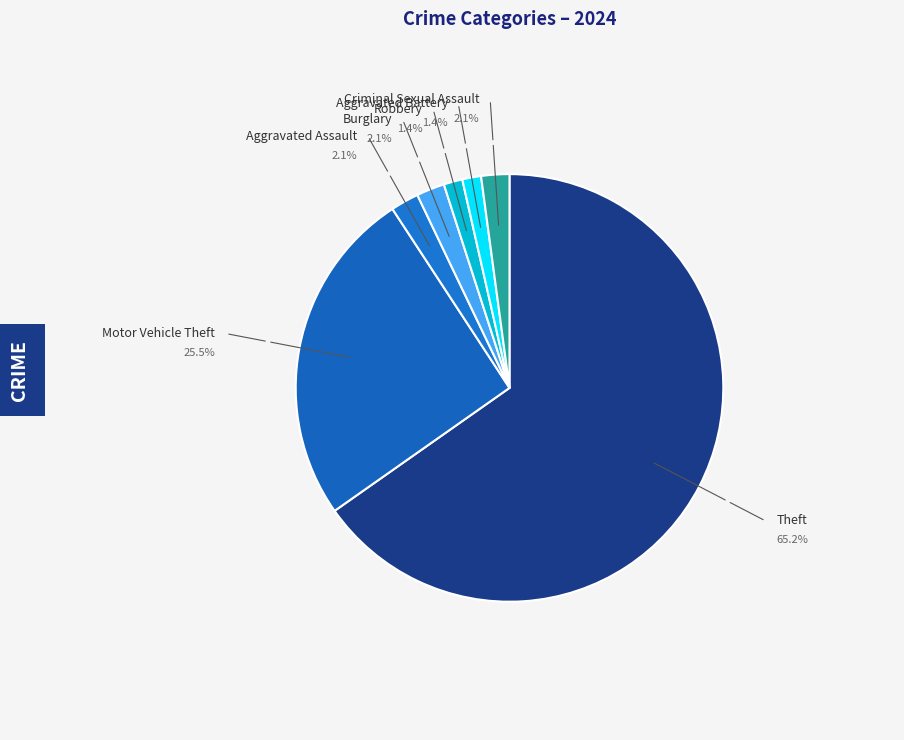

To the nearest percent, what percentage of the pie is Robbery?

1%